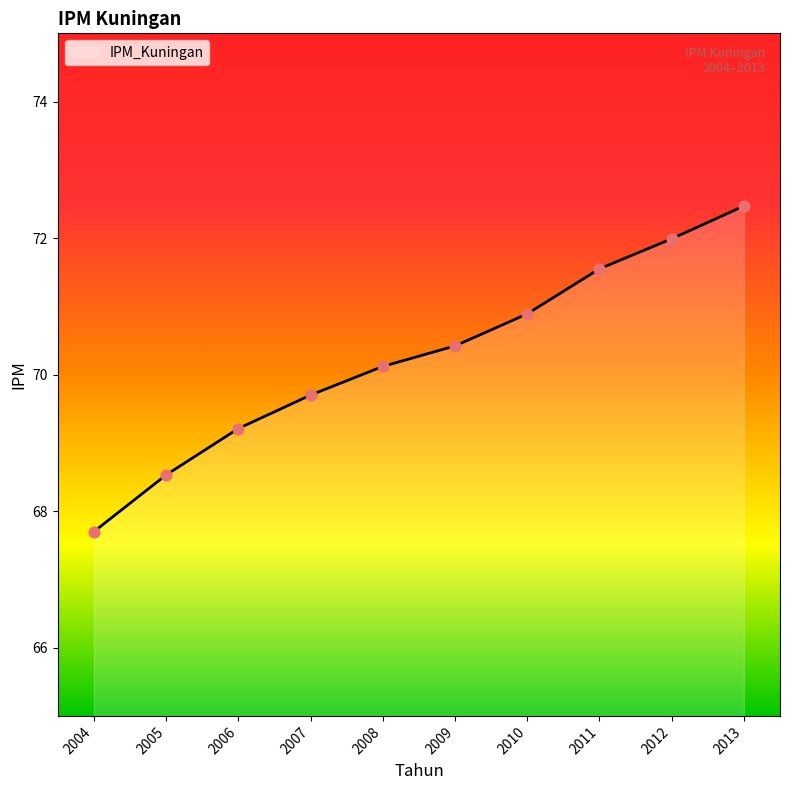

Approximately how many times larger is the value at 2013 compared to 2008?

1.0